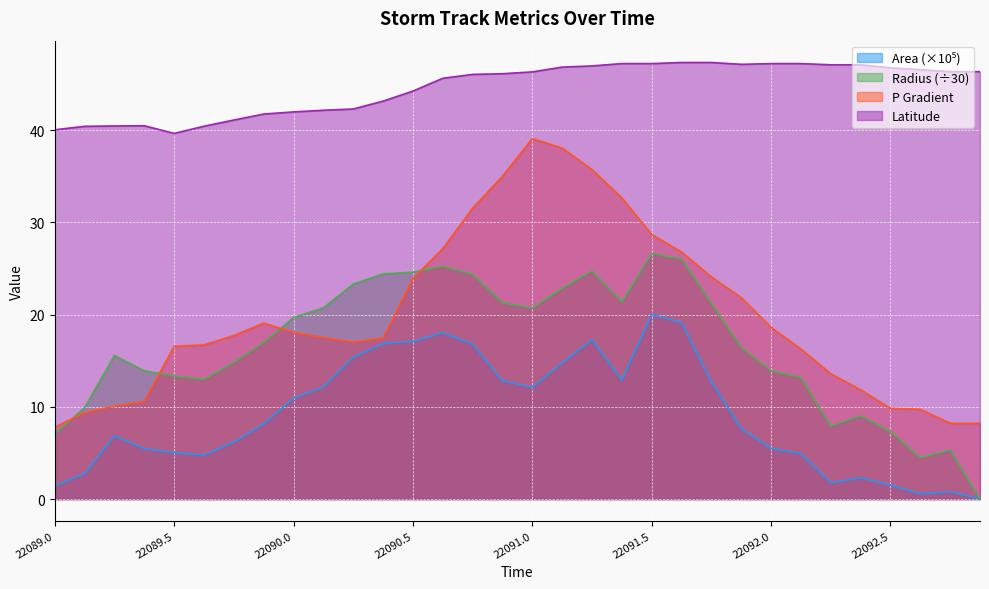

Reading left to right, transcribe all the data shown in this chart.

area: 22089.0=1.4	22089.125=2.8	22089.25=6.9	22089.375=5.5	22089.5=5.0	22089.625=4.8	22089.75=6.2	22089.875=8.2	22090.0=10.9	22090.125=12.2	22090.25=15.4	22090.375=16.9	22090.5=17.1	22090.625=18.0	22090.75=16.8	22090.875=12.8	22091.0=12.1	22091.125=14.8	22091.25=17.3	22091.375=12.9	22091.5=20.0	22091.625=19.2	22091.75=12.7	22091.875=7.6	22092.0=5.5	22092.125=4.9	22092.25=1.8	22092.375=2.3	22092.5=1.5	22092.625=0.6	22092.75=0.8	22092.875=0.0
radius: 22089.0=7.1	22089.125=9.9	22089.25=15.6	22089.375=13.9	22089.5=13.3	22089.625=13.0	22089.75=14.8	22089.875=17.0	22090.0=19.7	22090.125=20.7	22090.25=23.3	22090.375=24.4	22090.5=24.6	22090.625=25.2	22090.75=24.4	22090.875=21.3	22091.0=20.7	22091.125=22.9	22091.25=24.7	22091.375=21.4	22091.5=26.6	22091.625=26.0	22091.75=21.2	22091.875=16.4	22092.0=13.9	22092.125=13.2	22092.25=7.9	22092.375=9.0	22092.5=7.3	22092.625=4.5	22092.75=5.3	22092.875=0.0
p_grad: 22089.0=7.8	22089.125=9.4	22089.25=10.1	22089.375=10.6	22089.5=16.6	22089.625=16.7	22089.75=17.7	22089.875=19.1	22090.0=18.1	22090.125=17.5	22090.25=17.0	22090.375=17.5	22090.5=23.9	22090.625=27.1	22090.75=31.5	22090.875=35.0	22091.0=39.1	22091.125=38.1	22091.25=35.7	22091.375=32.7	22091.5=28.7	22091.625=26.8	22091.75=24.1	22091.875=21.9	22092.0=18.6	22092.125=16.3	22092.25=13.6	22092.375=11.8	22092.5=9.8	22092.625=9.7	22092.75=8.2	22092.875=8.2
lat: 22089.0=40.0	22089.125=40.4	22089.25=40.5	22089.375=40.5	22089.5=39.6	22089.625=40.4	22089.75=41.1	22089.875=41.8	22090.0=42.0	22090.125=42.2	22090.25=42.3	22090.375=43.1	22090.5=44.2	22090.625=45.6	22090.75=46.0	22090.875=46.1	22091.0=46.3	22091.125=46.8	22091.25=47.0	22091.375=47.2	22091.5=47.2	22091.625=47.3	22091.75=47.3	22091.875=47.1	22092.0=47.2	22092.125=47.2	22092.25=47.1	22092.375=47.1	22092.5=46.8	22092.625=46.6	22092.75=46.4	22092.875=46.4